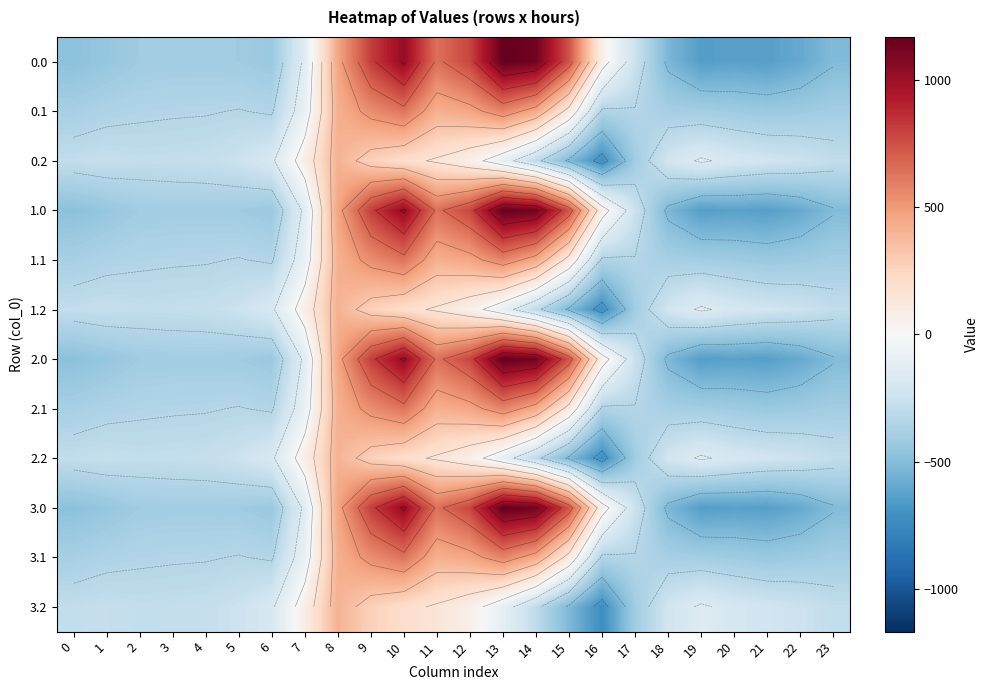

List the series in order of their peak value, highest first.

0.0, 1.0, 2.0, 3.0, 0.1, 1.1, 2.1, 3.1, 0.2, 1.2, 2.2, 3.2